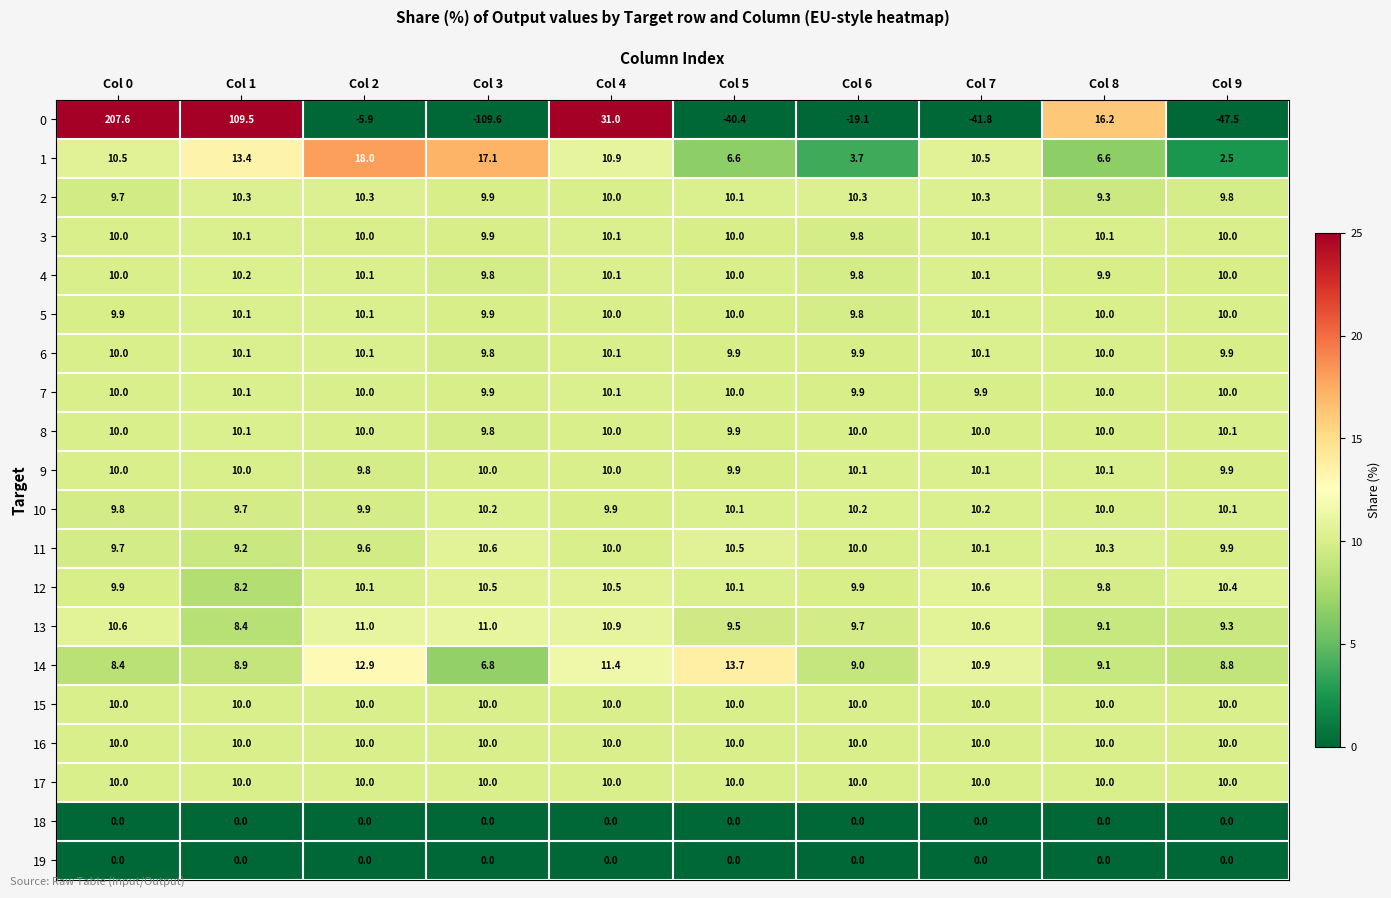

Is the value of 11 at Col 7 greater than the value of 16 at Col 9?

Yes